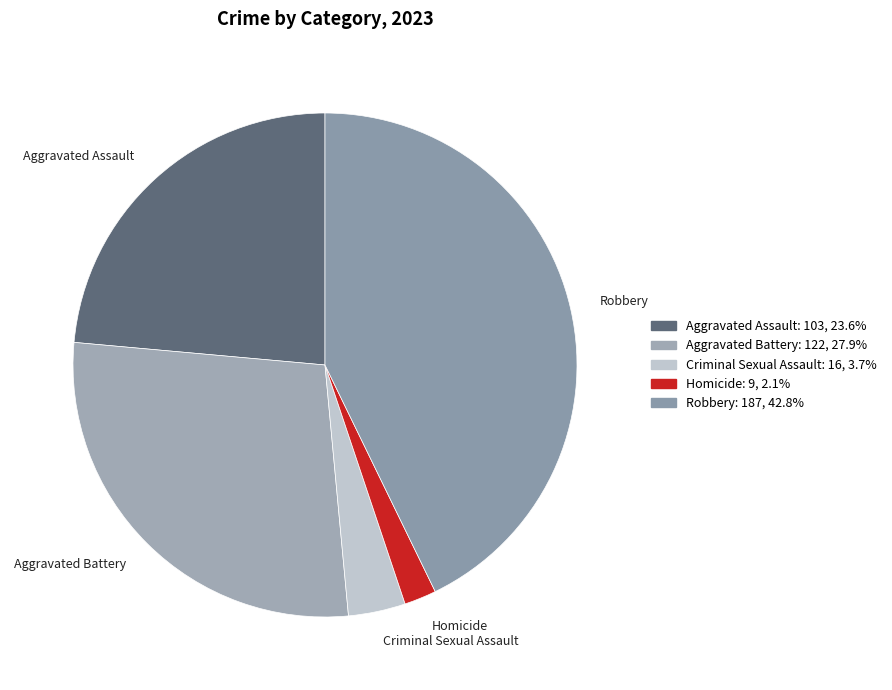

Is there any slice that represents more than half of the pie?

No